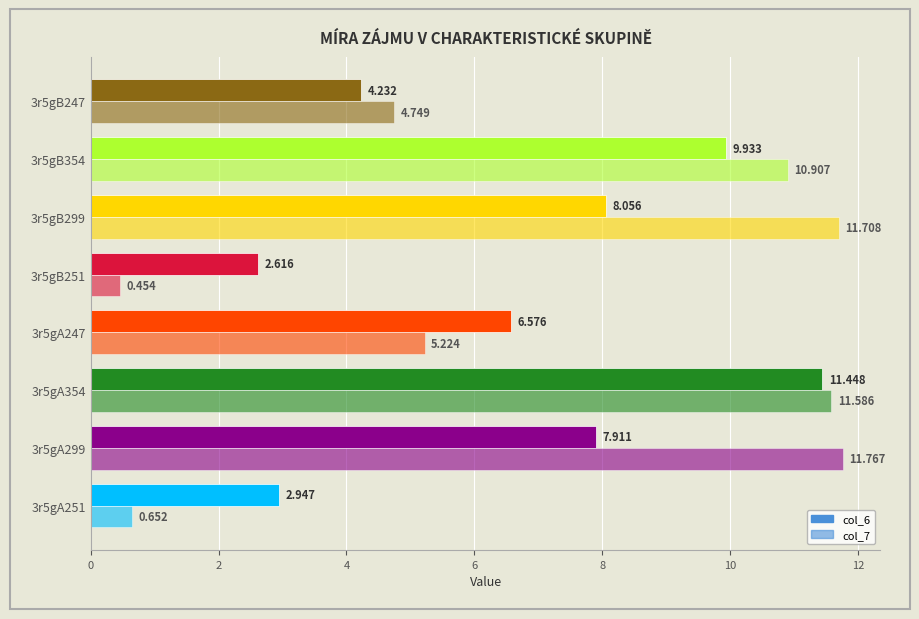

What is the greatest value displayed?

11.8